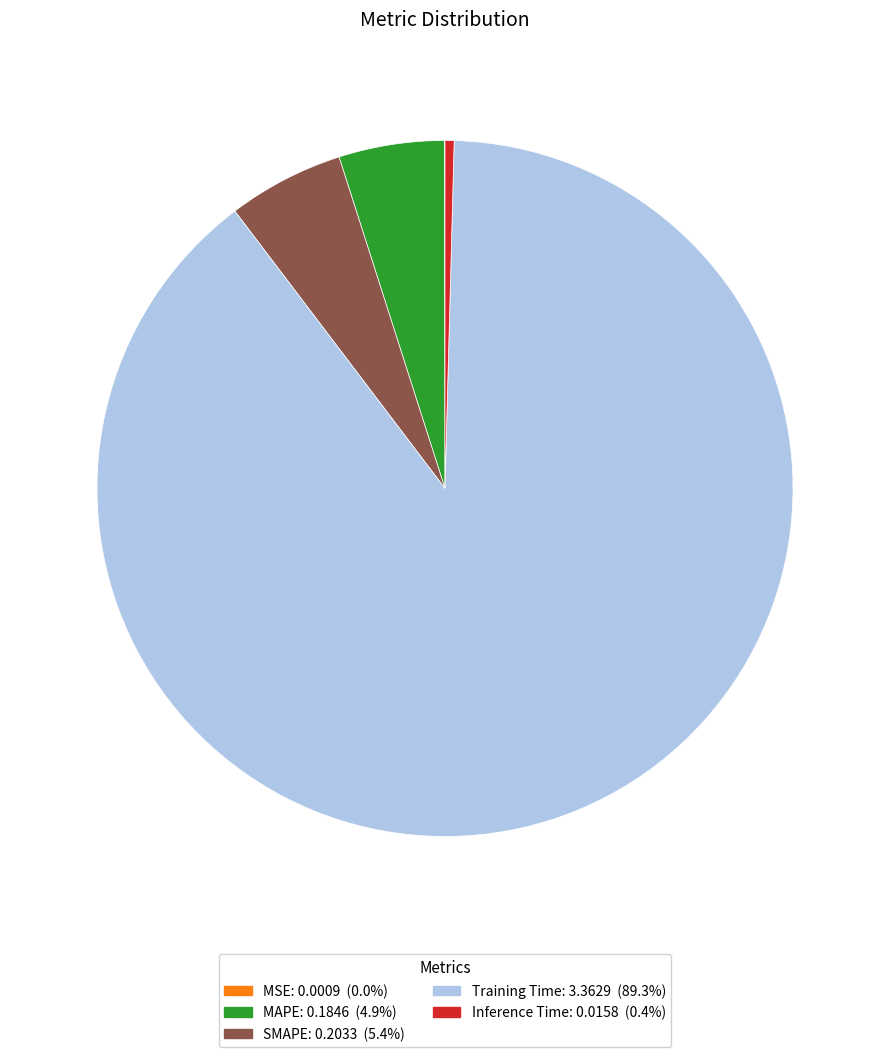

Which category has the biggest portion of the pie?

Training Time